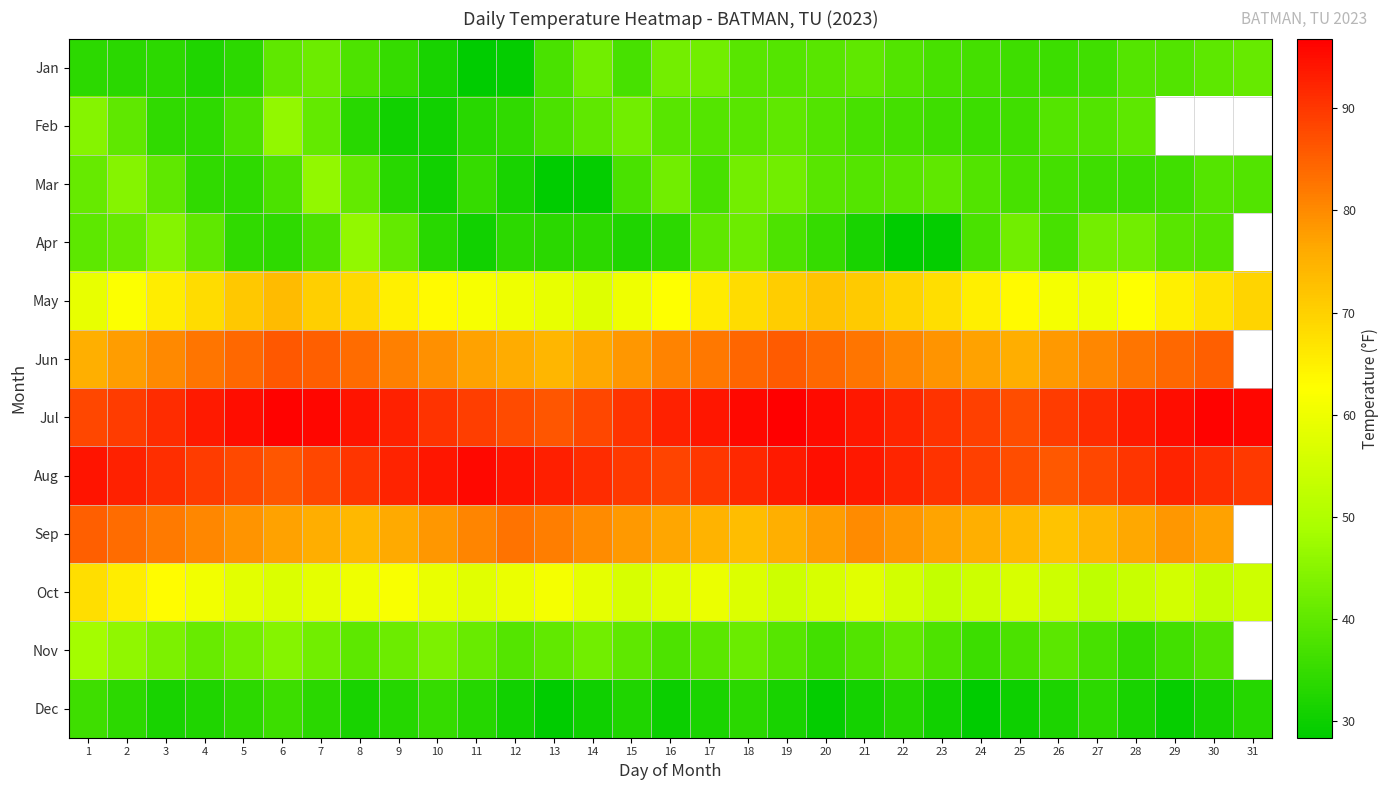

At how many categories does at least one series exceed 66?

31